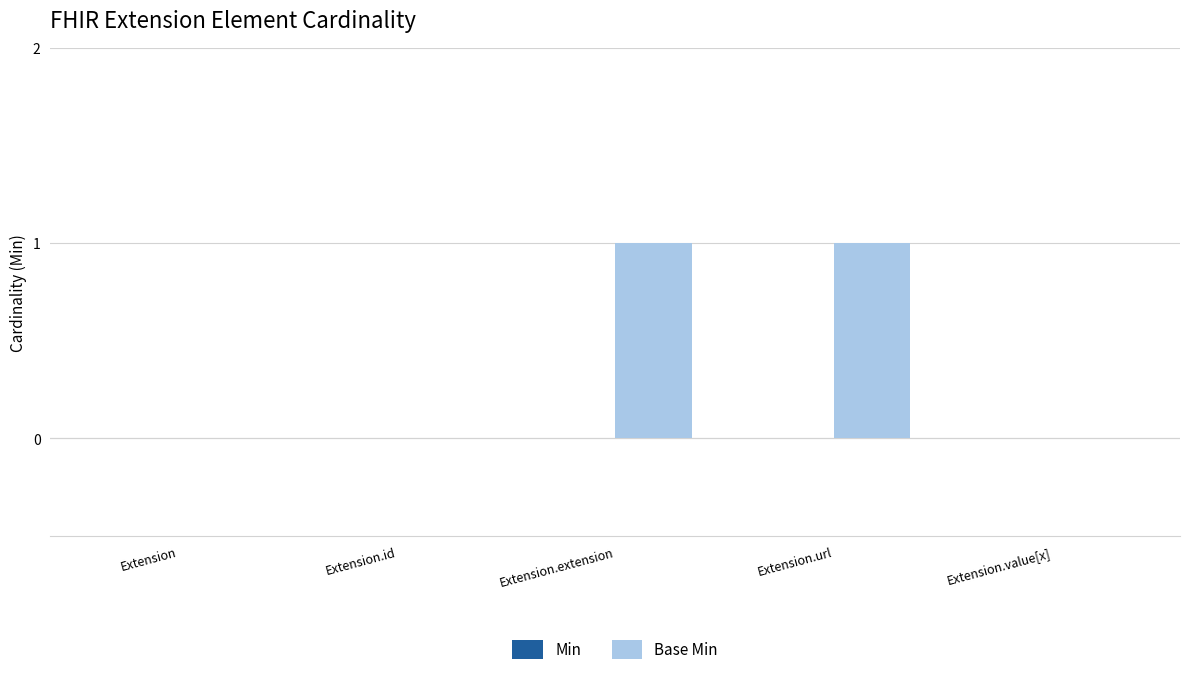

How many series are shown in this chart?

1